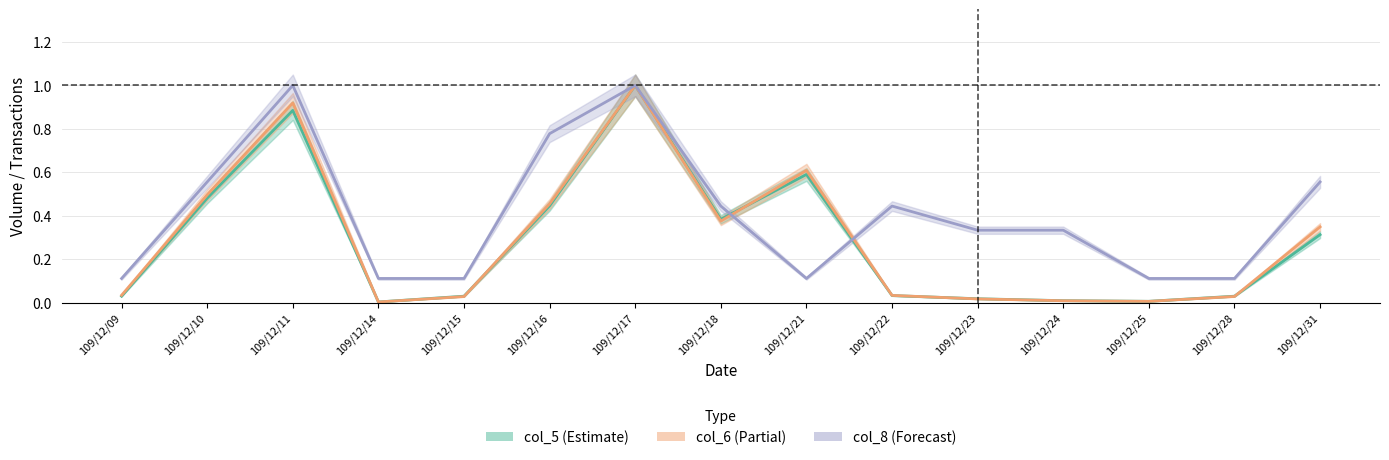

Reading left to right, what are all the values shown in this chart?

col_5: 109/12/09=0.0	109/12/10=0.5	109/12/11=0.9	109/12/14=0.0	109/12/15=0.0	109/12/16=0.4	109/12/17=1.0	109/12/18=0.4	109/12/21=0.6	109/12/22=0.0	109/12/23=0.0	109/12/24=0.0	109/12/25=0.0	109/12/28=0.0	109/12/31=0.3
col_6: 109/12/09=0.0	109/12/10=0.5	109/12/11=0.9	109/12/14=0.0	109/12/15=0.0	109/12/16=0.5	109/12/17=1.0	109/12/18=0.4	109/12/21=0.6	109/12/22=0.0	109/12/23=0.0	109/12/24=0.0	109/12/25=0.0	109/12/28=0.0	109/12/31=0.3
col_8: 109/12/09=0.1	109/12/10=0.6	109/12/11=1.0	109/12/14=0.1	109/12/15=0.1	109/12/16=0.8	109/12/17=1.0	109/12/18=0.4	109/12/21=0.1	109/12/22=0.4	109/12/23=0.3	109/12/24=0.3	109/12/25=0.1	109/12/28=0.1	109/12/31=0.6